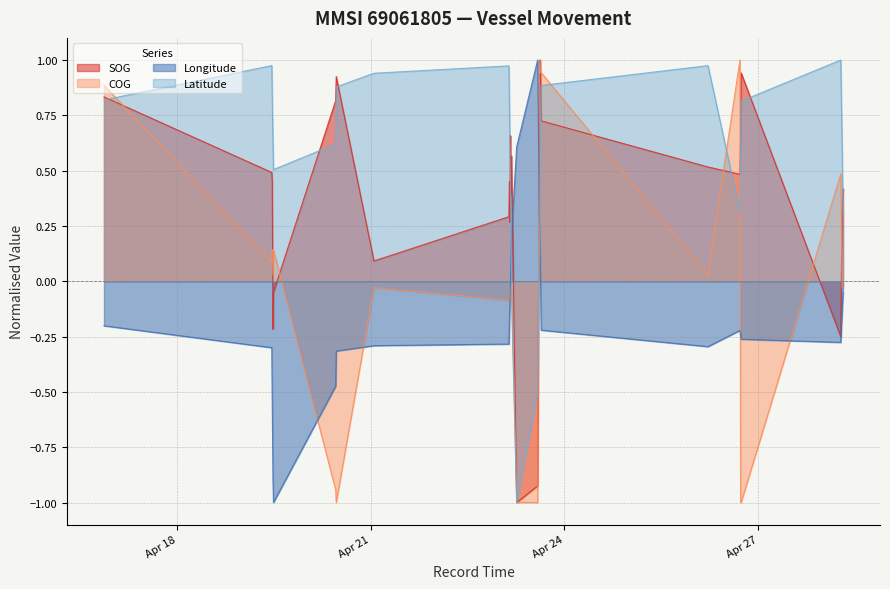

True or false: Longitude has a value of 0.2 at 2024-04-23 14:56:53.

False